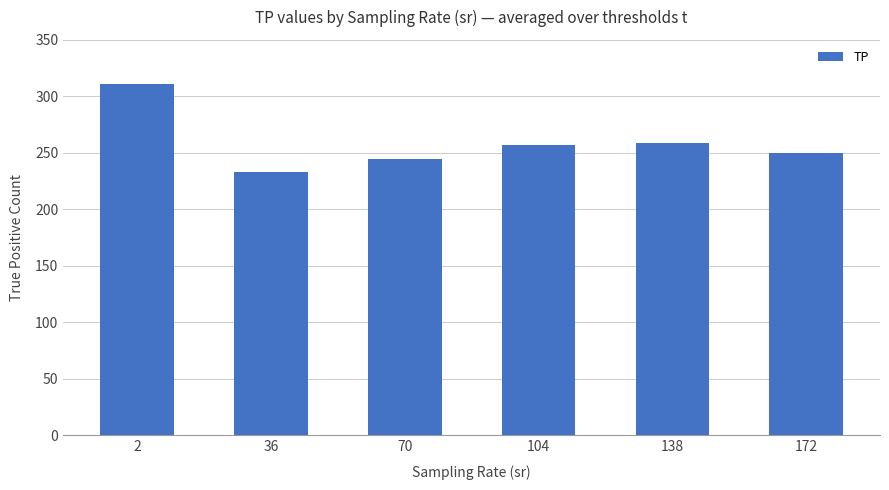

The chart shows a value of 259.0 at 138. True or false?

True